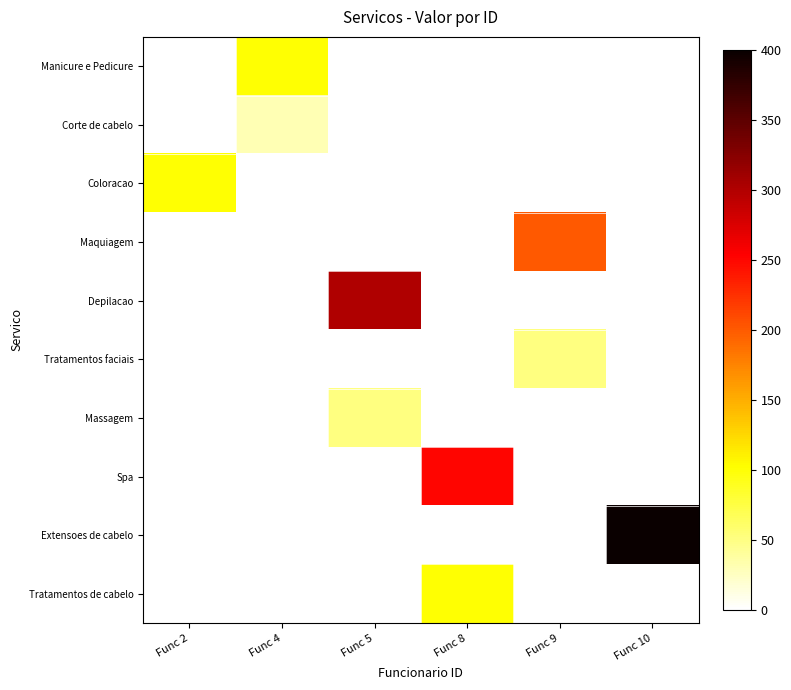

What is the difference between the highest and lowest values at Func 9?

200